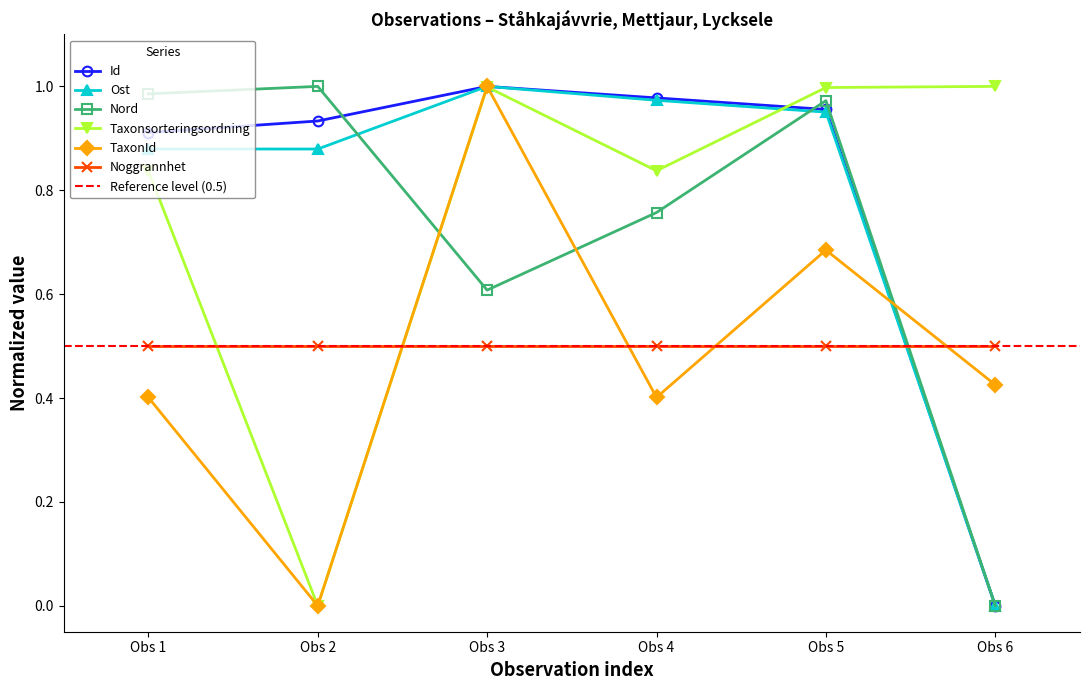

Between which two adjacent categories do Nord and TaxonId first intersect?

Obs 2 and Obs 3